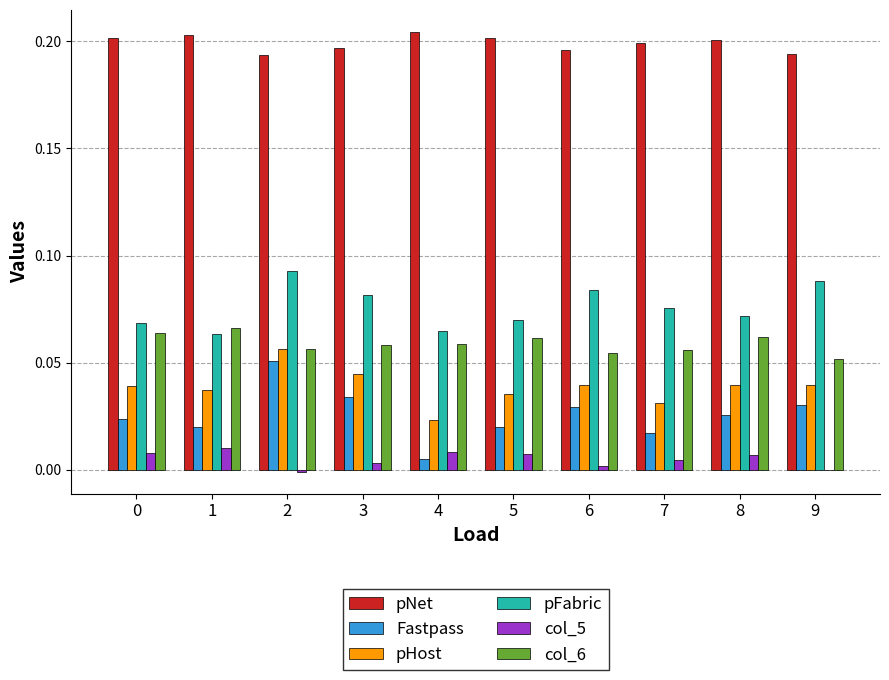

Is it true that col_6 equals 0.0 at 3?

False